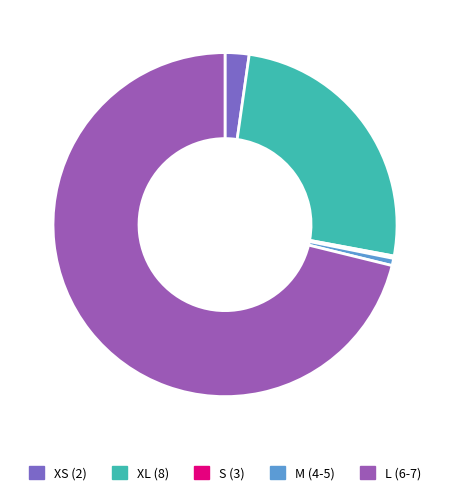

What is the largest slice in the pie chart?

L (6-7)